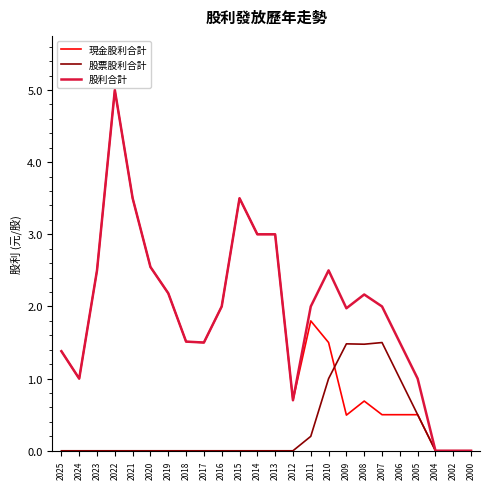

Does the chart display data point markers on the line(s)?

No